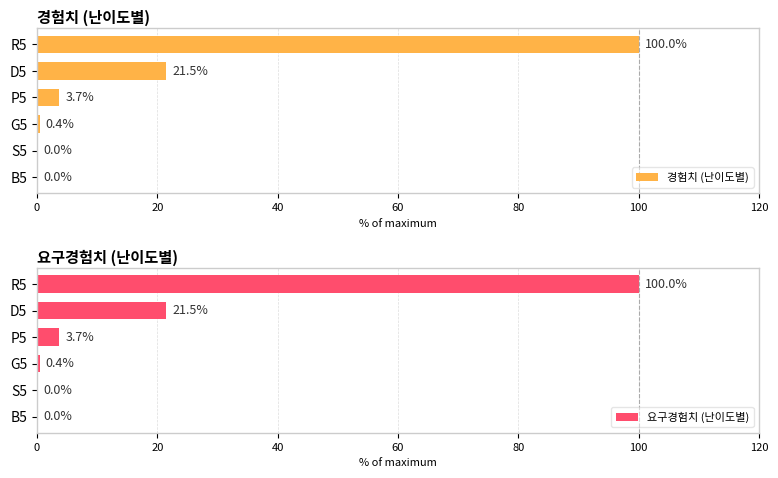

What is the approximate value of 경험치 (난이도별) at G5?

0.4